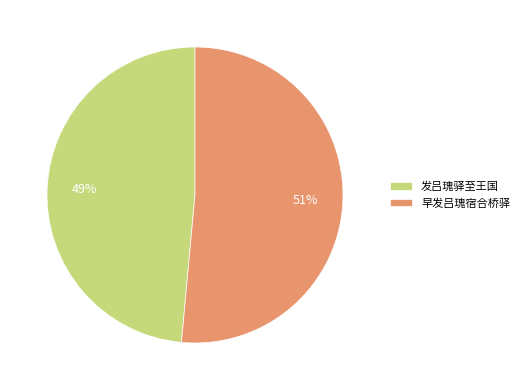

What percentage is the 发吕瑰驿至王国 slice, to the nearest percent?

49%